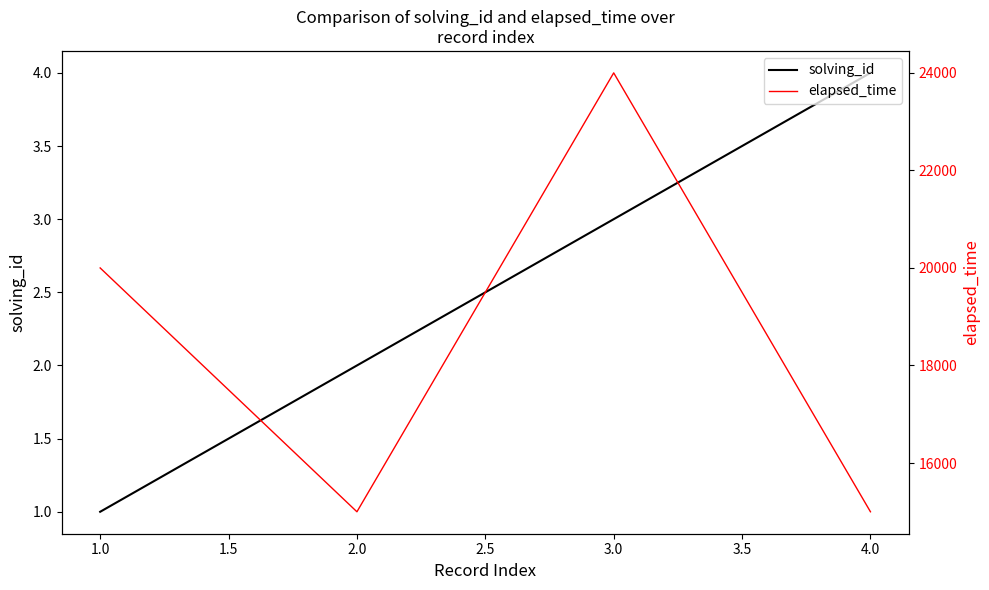

At which label is solving_id closest to 2?

2.0